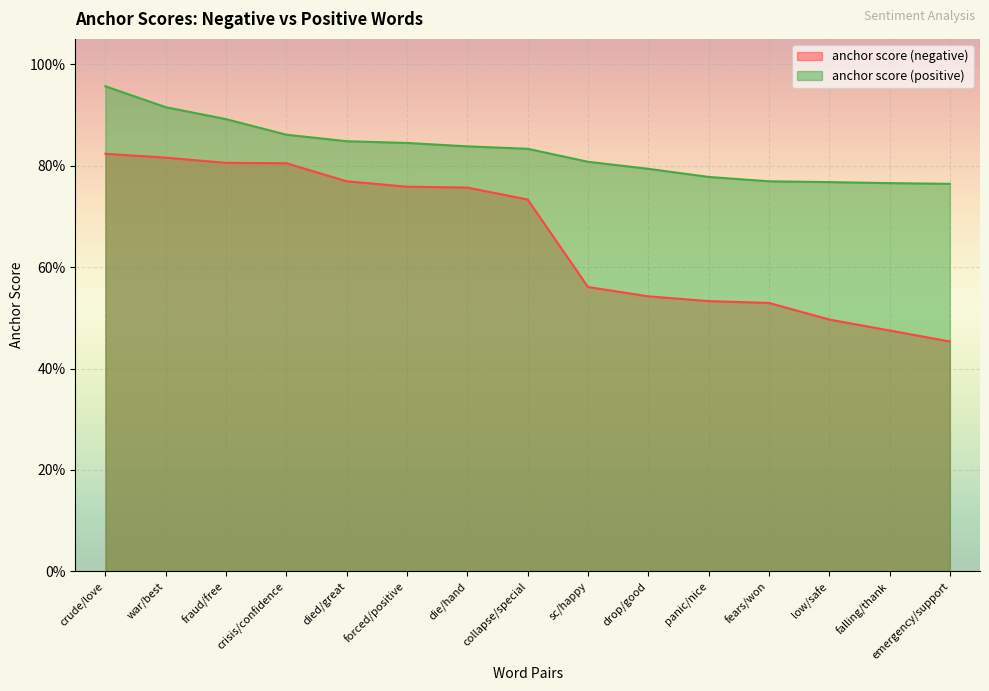

True or false: anchor score (negative) has a value of 0.8 at died/great.

True